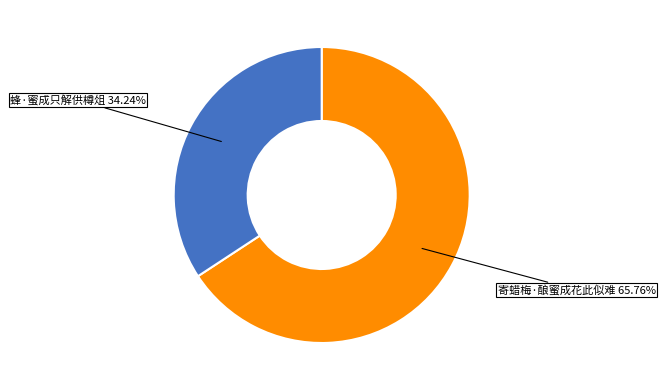

To the nearest percent, what is the difference between the largest and smallest slice percentages?

32%